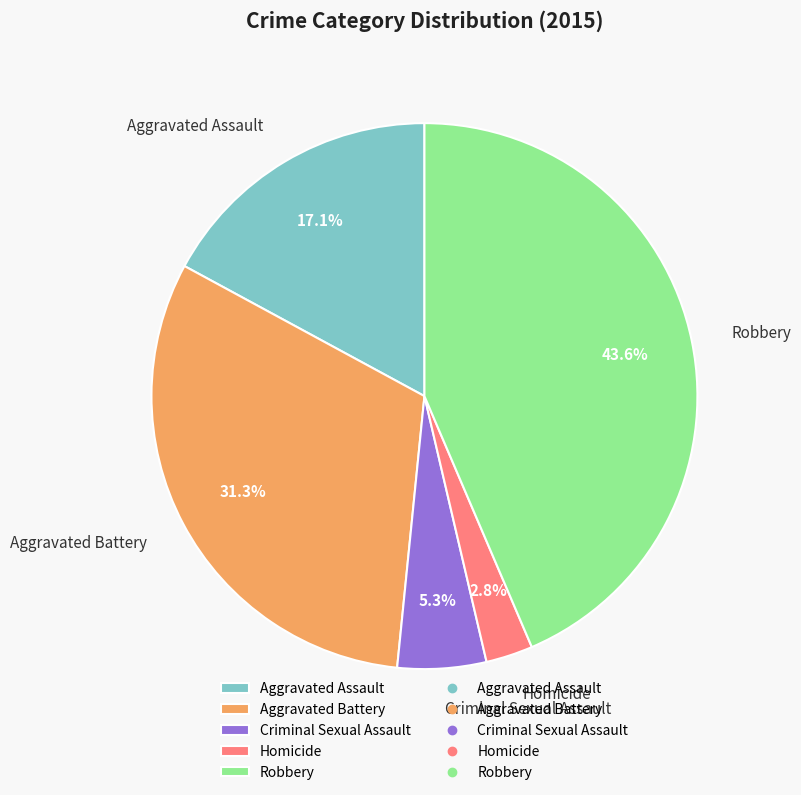

What is the ratio of the value at Aggravated Assault to the value at Homicide?

6.1